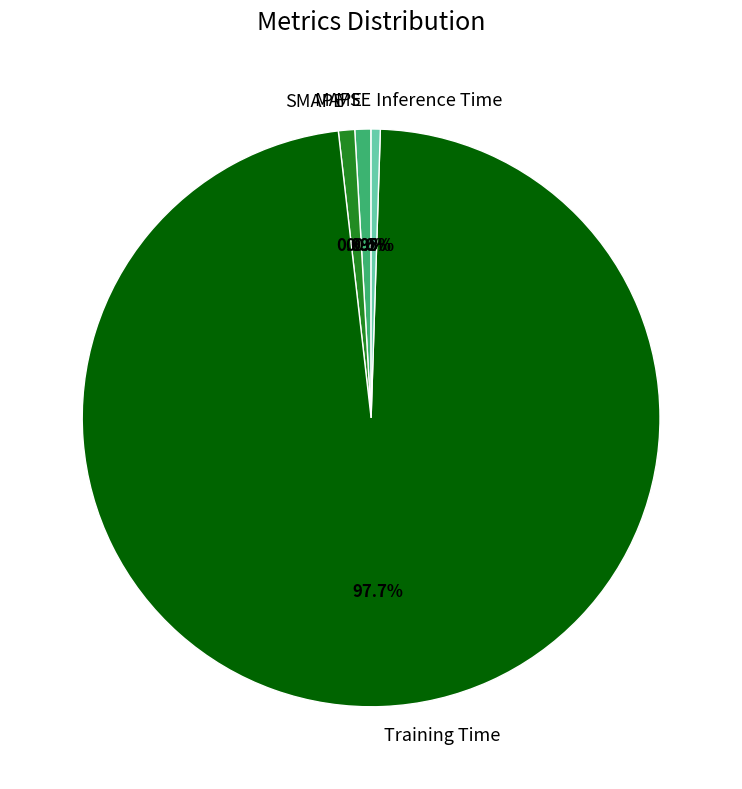

Is there a majority slice in this chart?

Yes